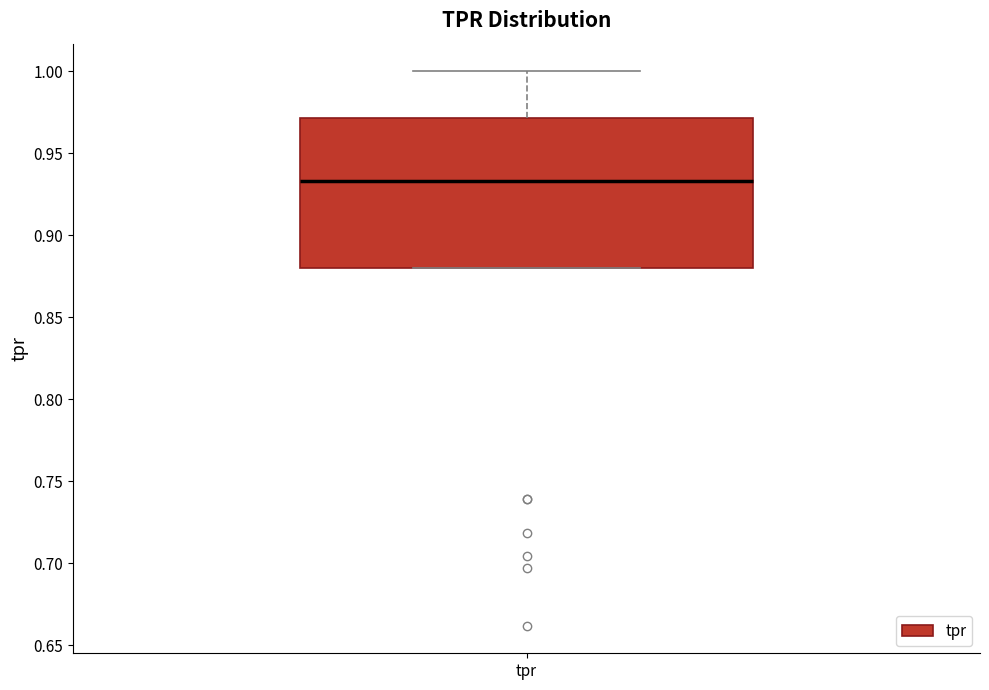

Read this box plot against the y-axis: the position of the median line, the range covered by the box, and the ends of both whiskers. The values are not printed on the chart, so give them approximately, as read against the axis.

median 0.935, box 0.880 to 0.970, whiskers 0.880 to 1.000